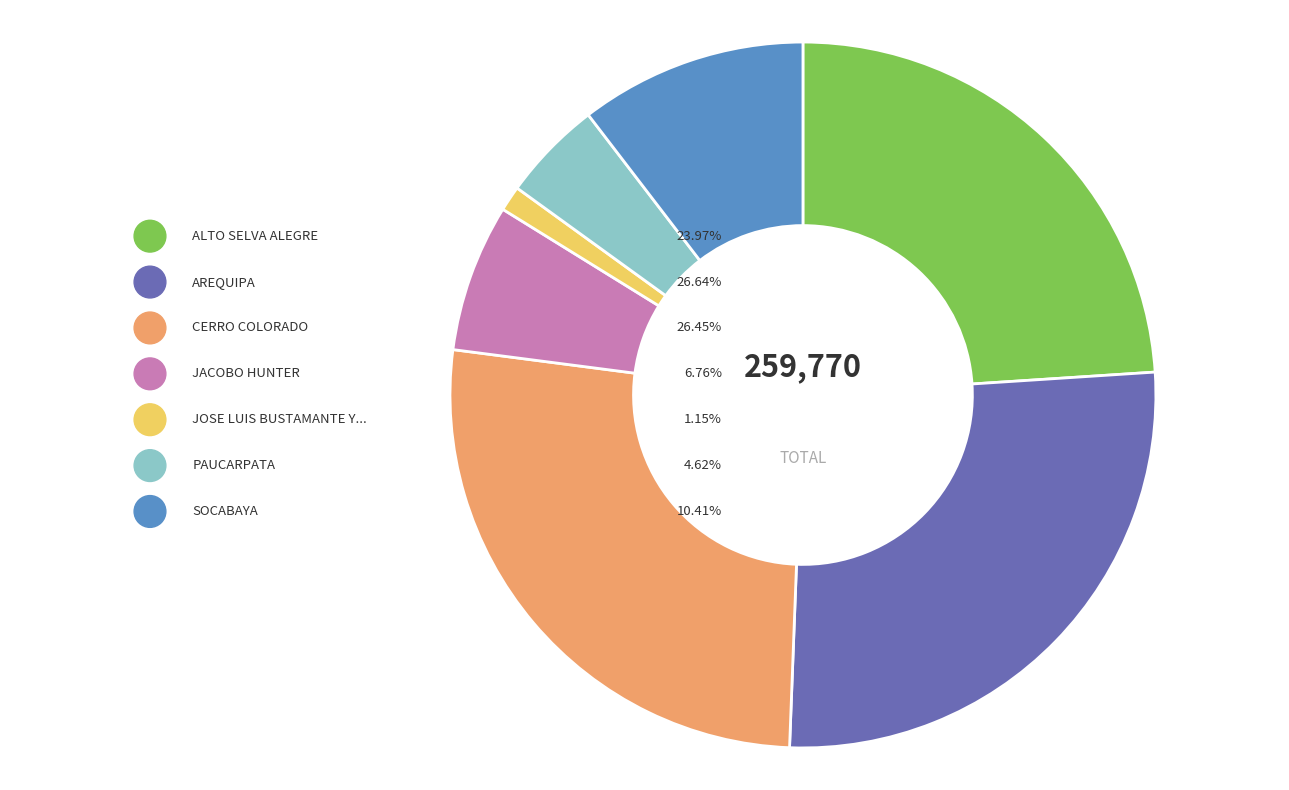

To the nearest percent, what is the difference between the SOCABAYA and JACOBO HUNTER slice percentages?

4%